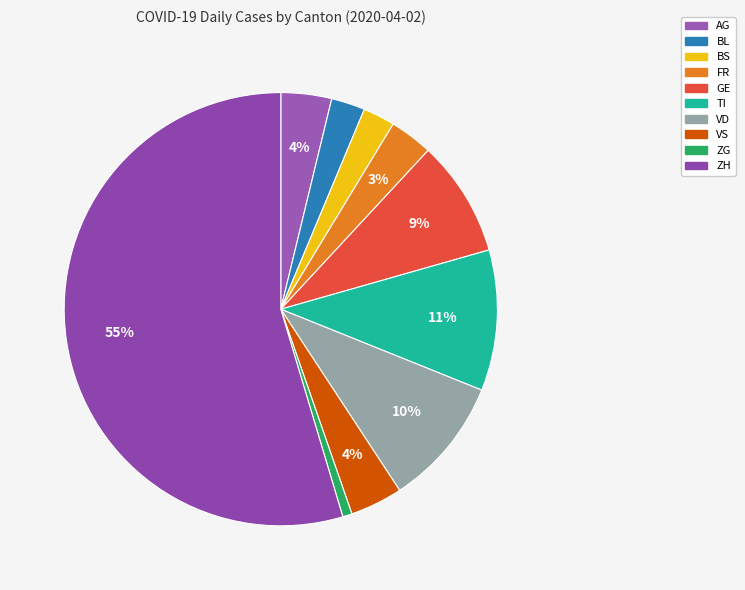

Count the number of slices in the pie.

10